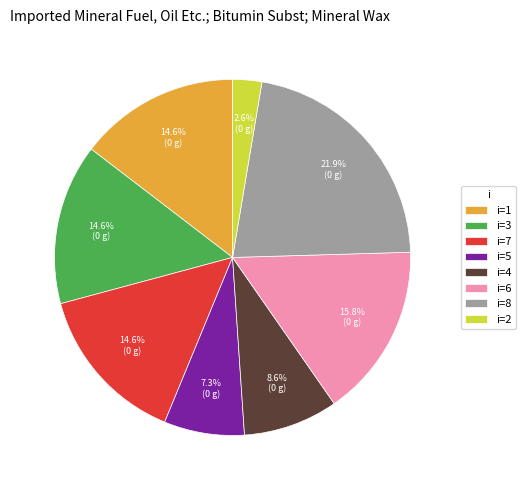

Count the number of slices in the pie.

8